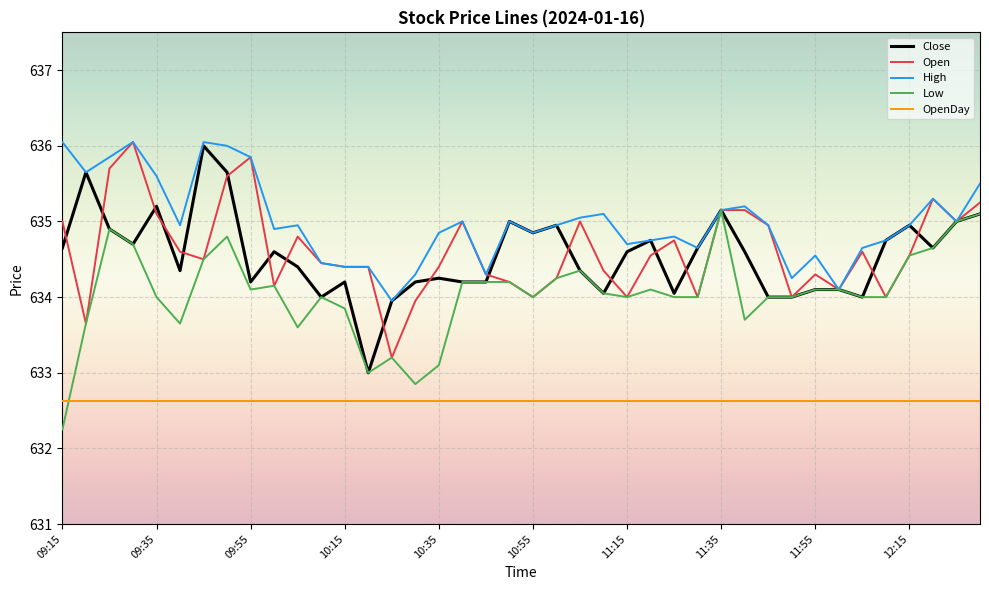

What is the minimum value for OpenDay?

632.6